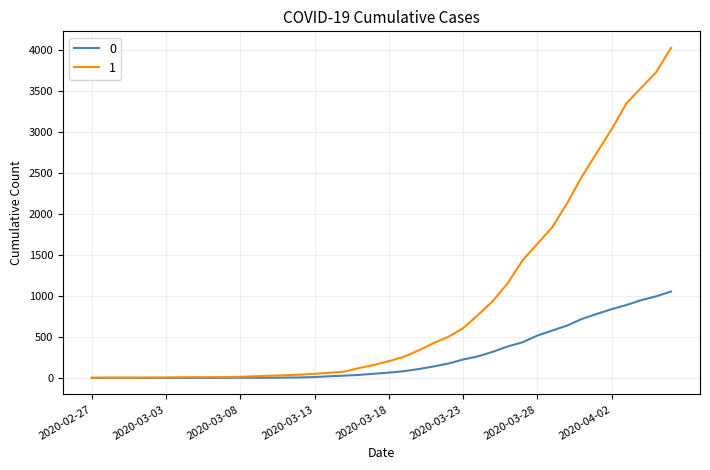

Is this an area chart (filled region under the line)?

No